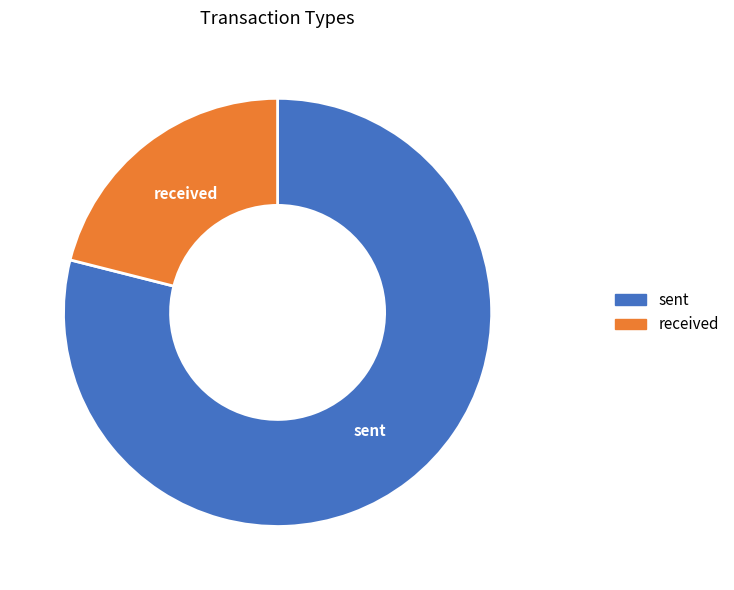

Which slice is the largest?

sent